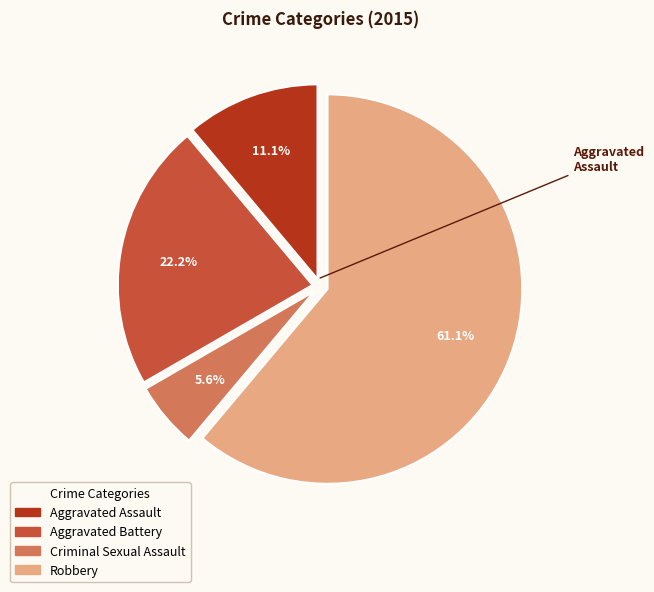

To the nearest percent, what percentage of the pie is Robbery?

61%